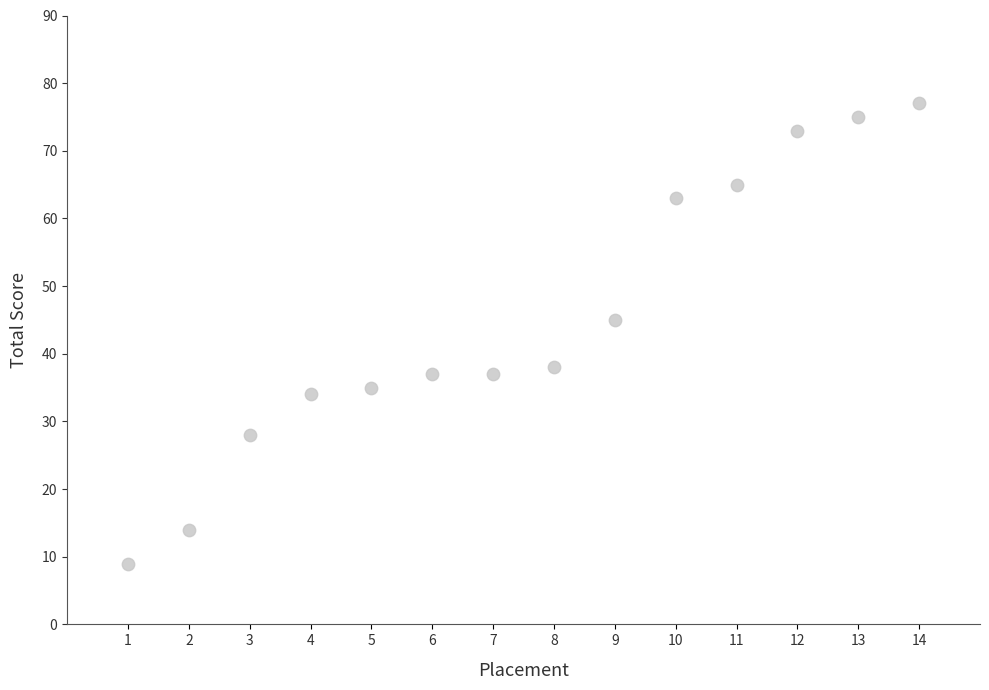

What is the range of X values (max minus min)?

13